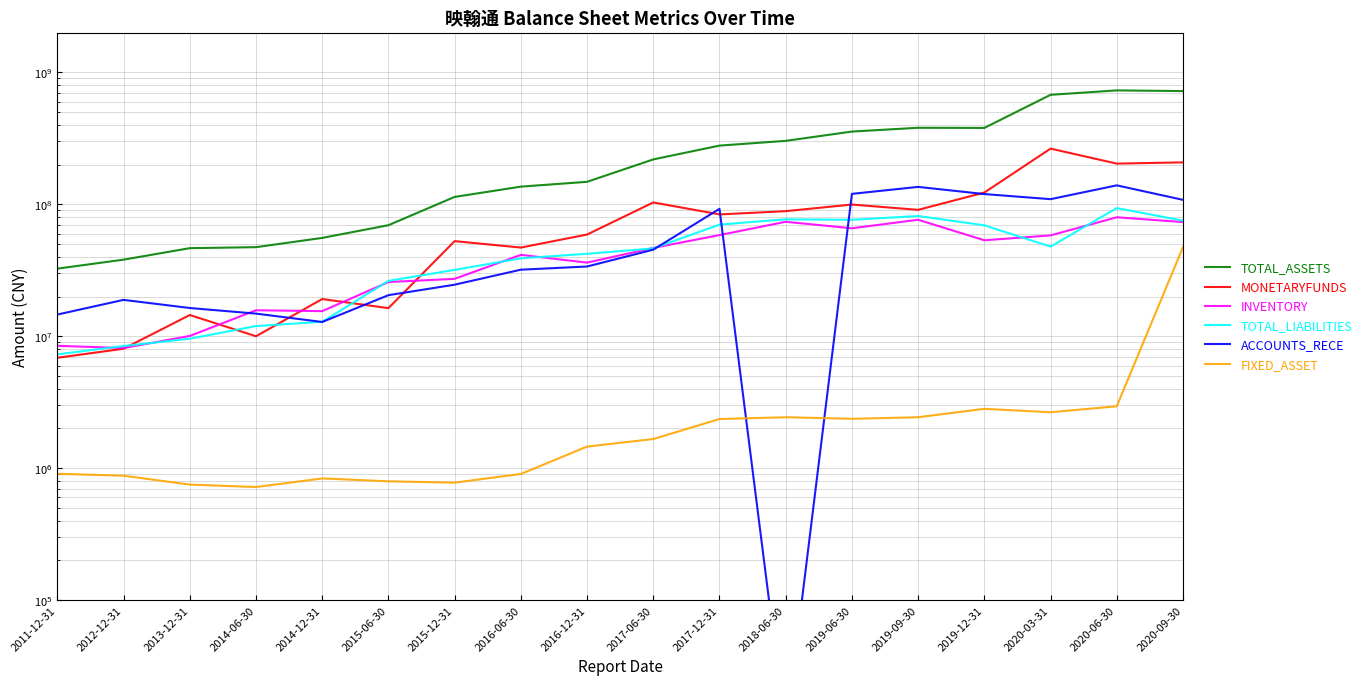

What is the label of the 4th point from the right?

2019-12-31